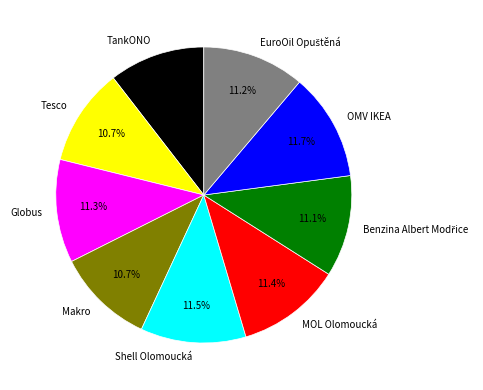

To the nearest percent, what is the average slice percentage?

11%